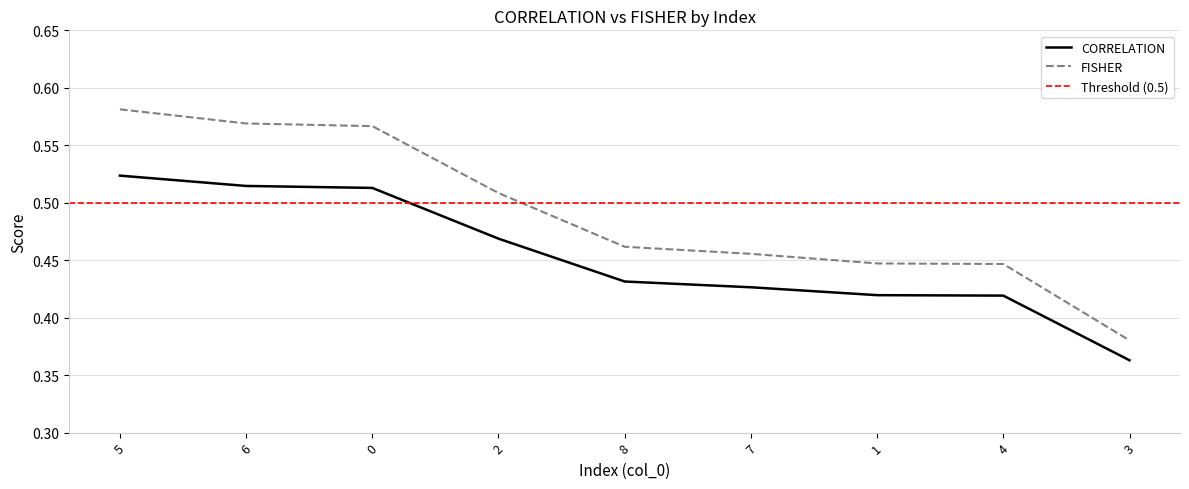

What are all the series names shown in the legend?

CORRELATION, FISHER